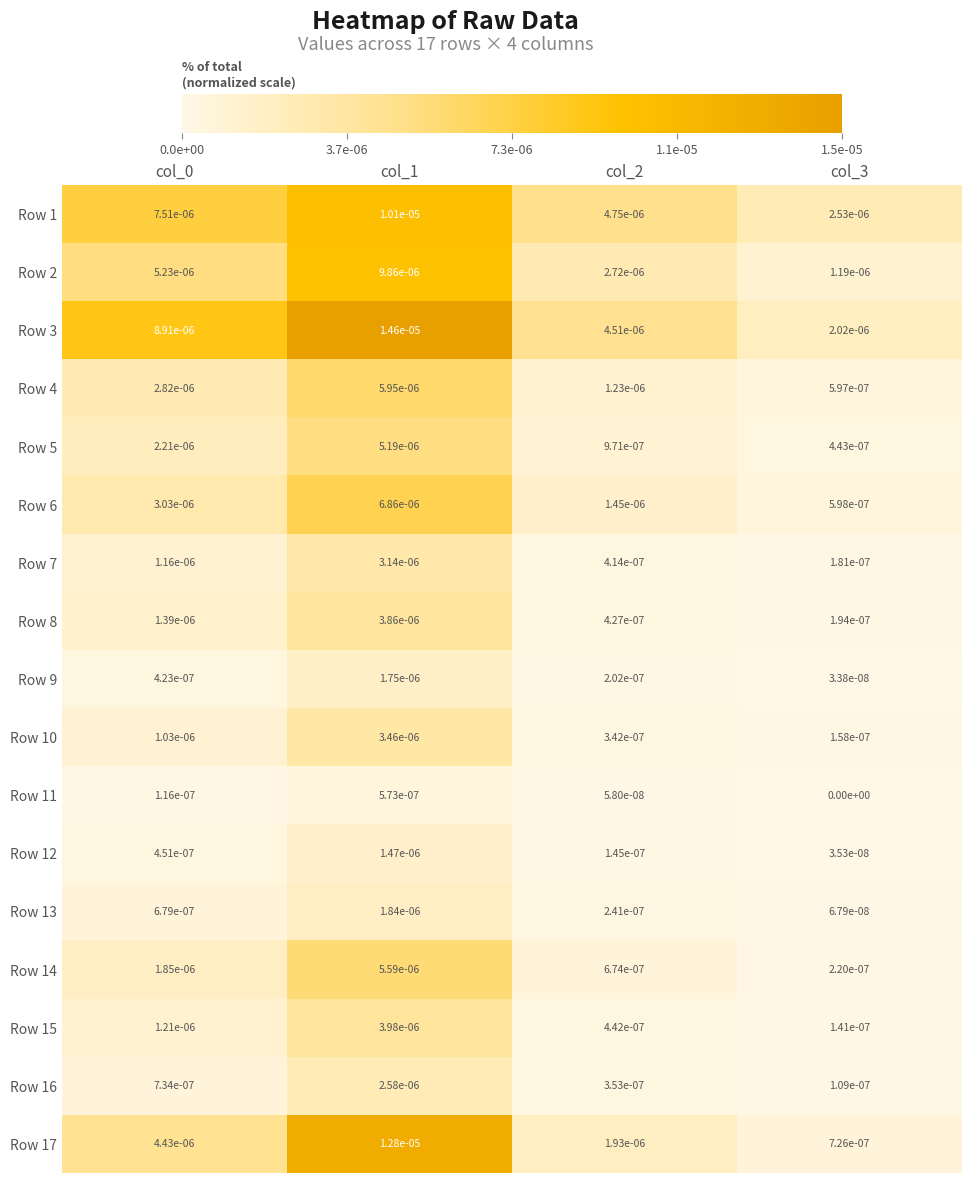

At which category does the chart reach its peak across all series?

col_1